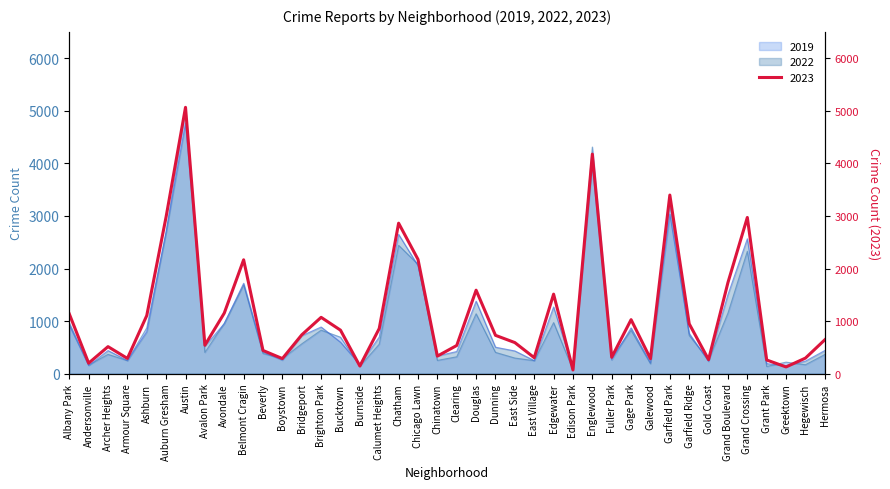

What is the sum of all 2023 values?

46697